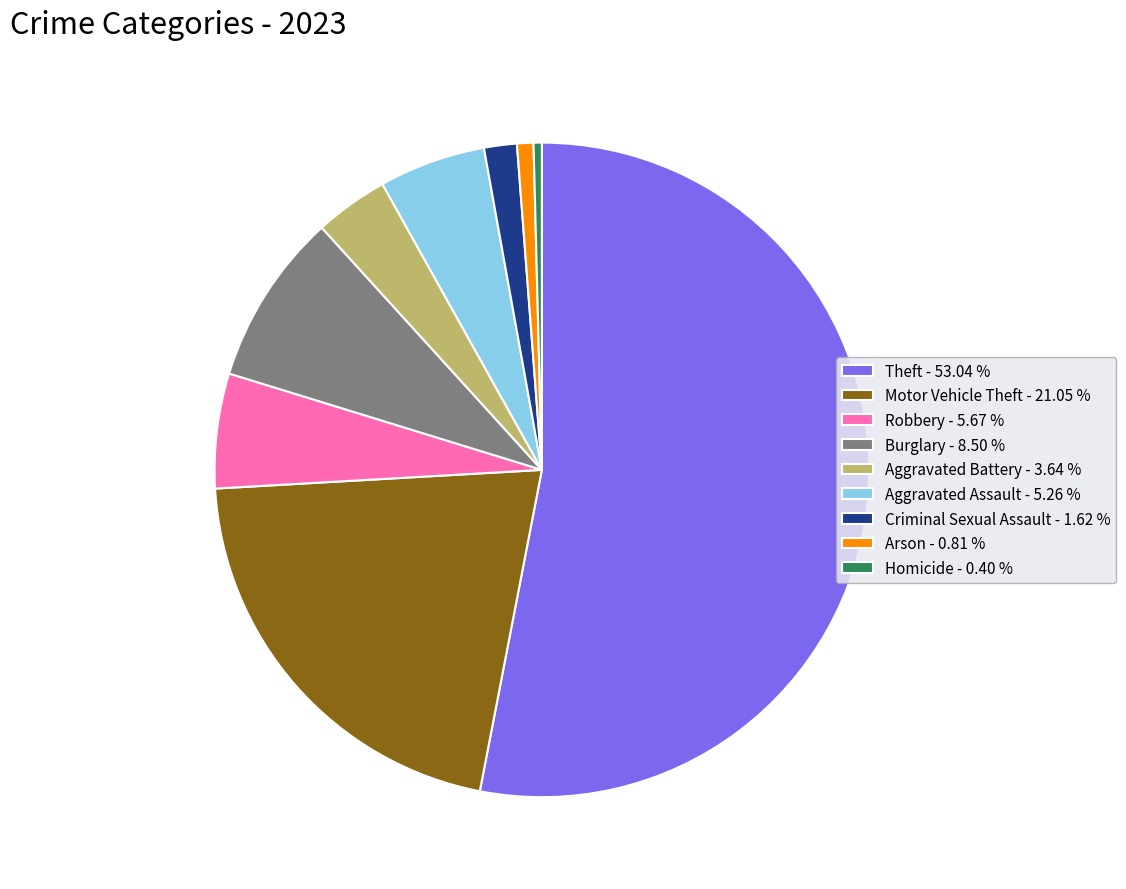

How many segments does this pie chart have?

9